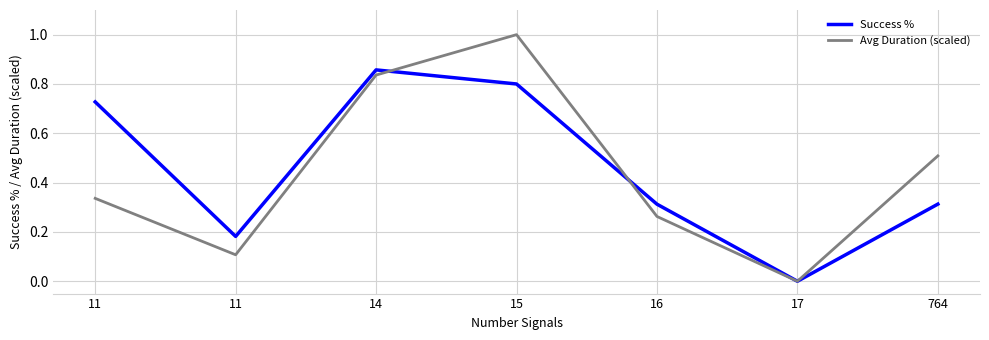

How many lines are shown in the chart?

2